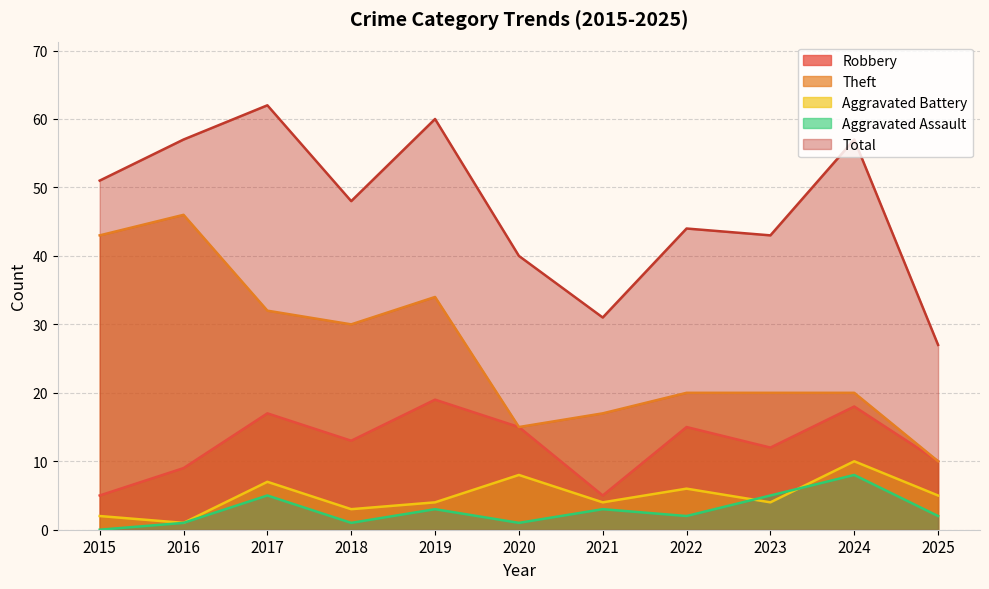

Is the value of Aggravated Battery at 2015 greater than the value of Aggravated Assault at 2018?

Yes